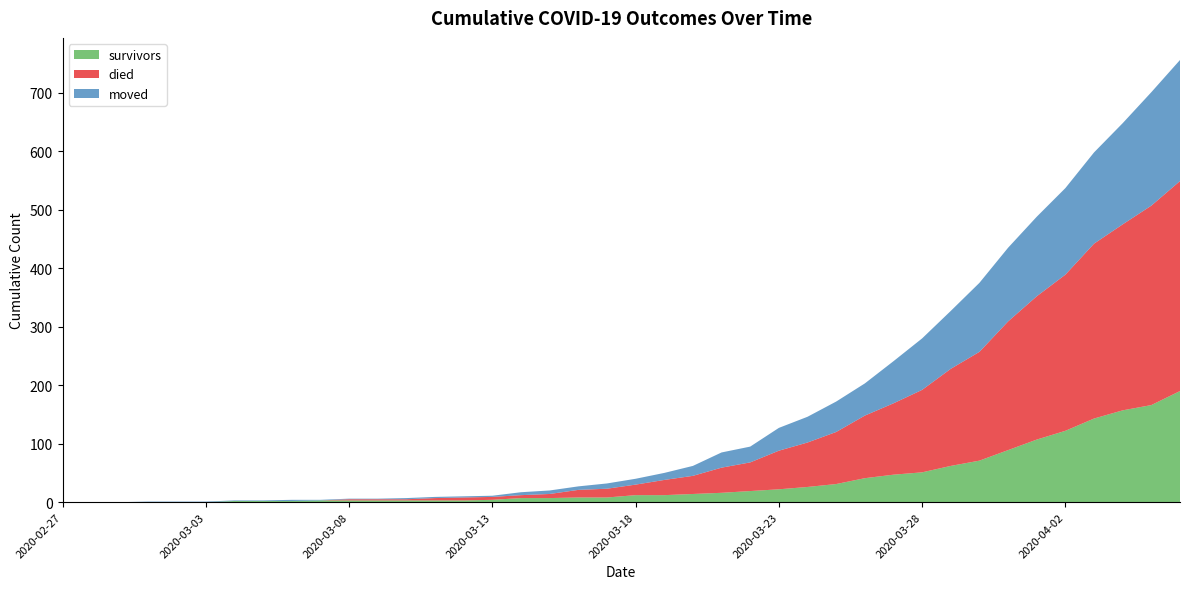

Reading left to right, extract all data points from this chart.

survivors: 0	0	0	0	0	0	2	2	2	3	3	3	3	3	3	4	7	7	8	8	12	12	14	16	19	22	26	31	41	47	51	62	71	89	107	122	143	157	166	190
died: 0	0	0	0	0	0	0	0	0	0	2	2	2	4	5	5	5	7	13	15	18	26	31	43	49	66	76	89	107	122	141	166	186	220	245	267	299	318	341	359
moved: 0	0	0	1	1	1	1	1	2	1	1	1	2	2	2	2	5	6	6	9	10	12	17	26	27	39	44	52	55	72	88	99	118	126	136	148	156	173	194	207